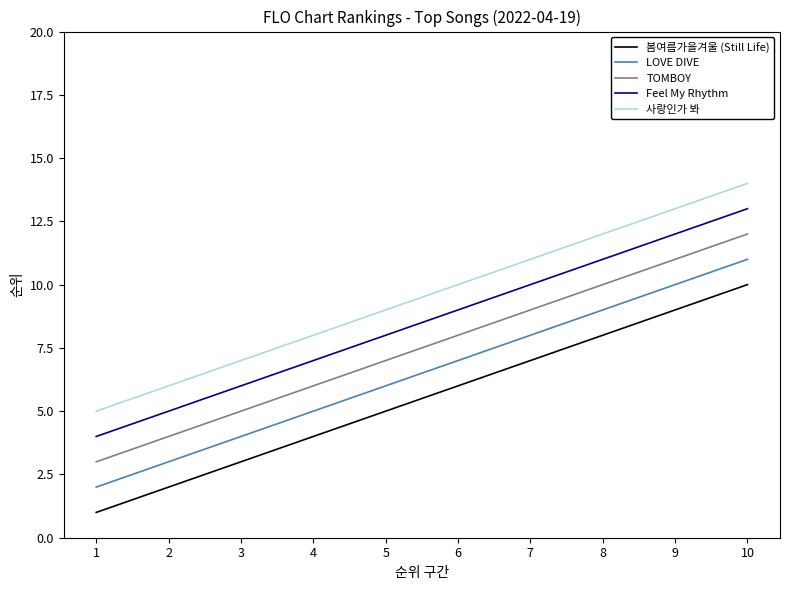

What is the difference between the highest and lowest values at 5?

4